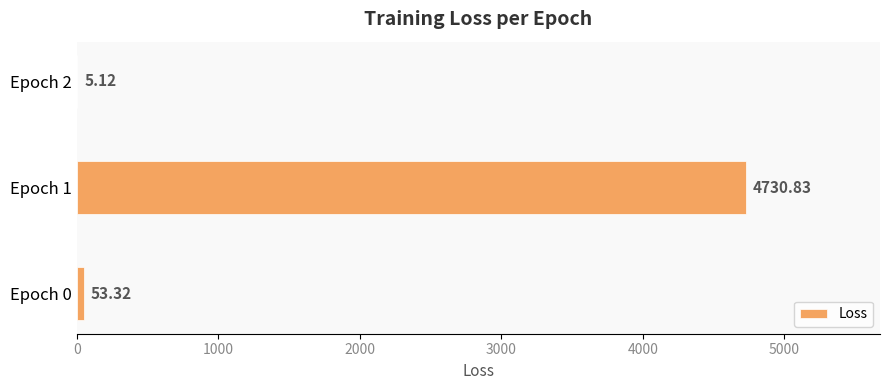

What is the average value?

1596.4